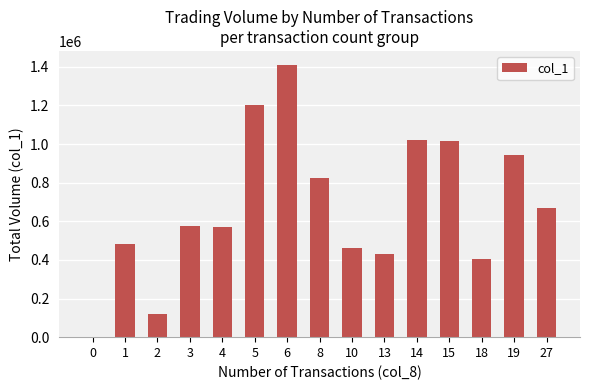

What is the greatest value displayed?

1412000